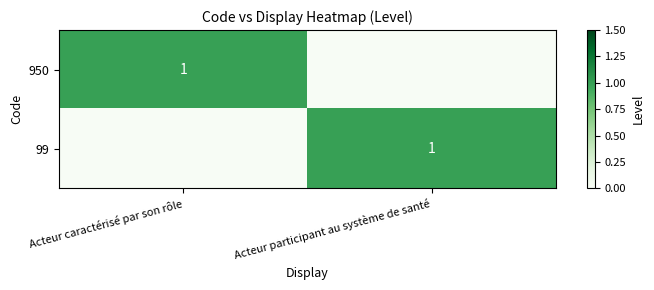

Is it true that 950 equals 0 at Acteur caractérisé par son rôle?

False